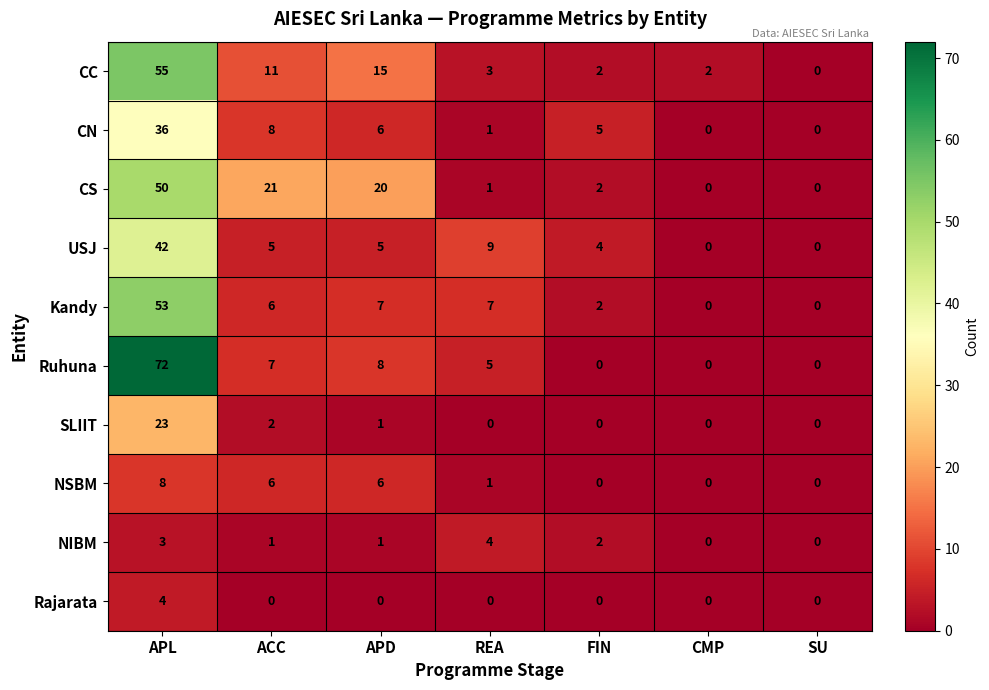

Is it true that Ruhuna equals 5 at REA?

True